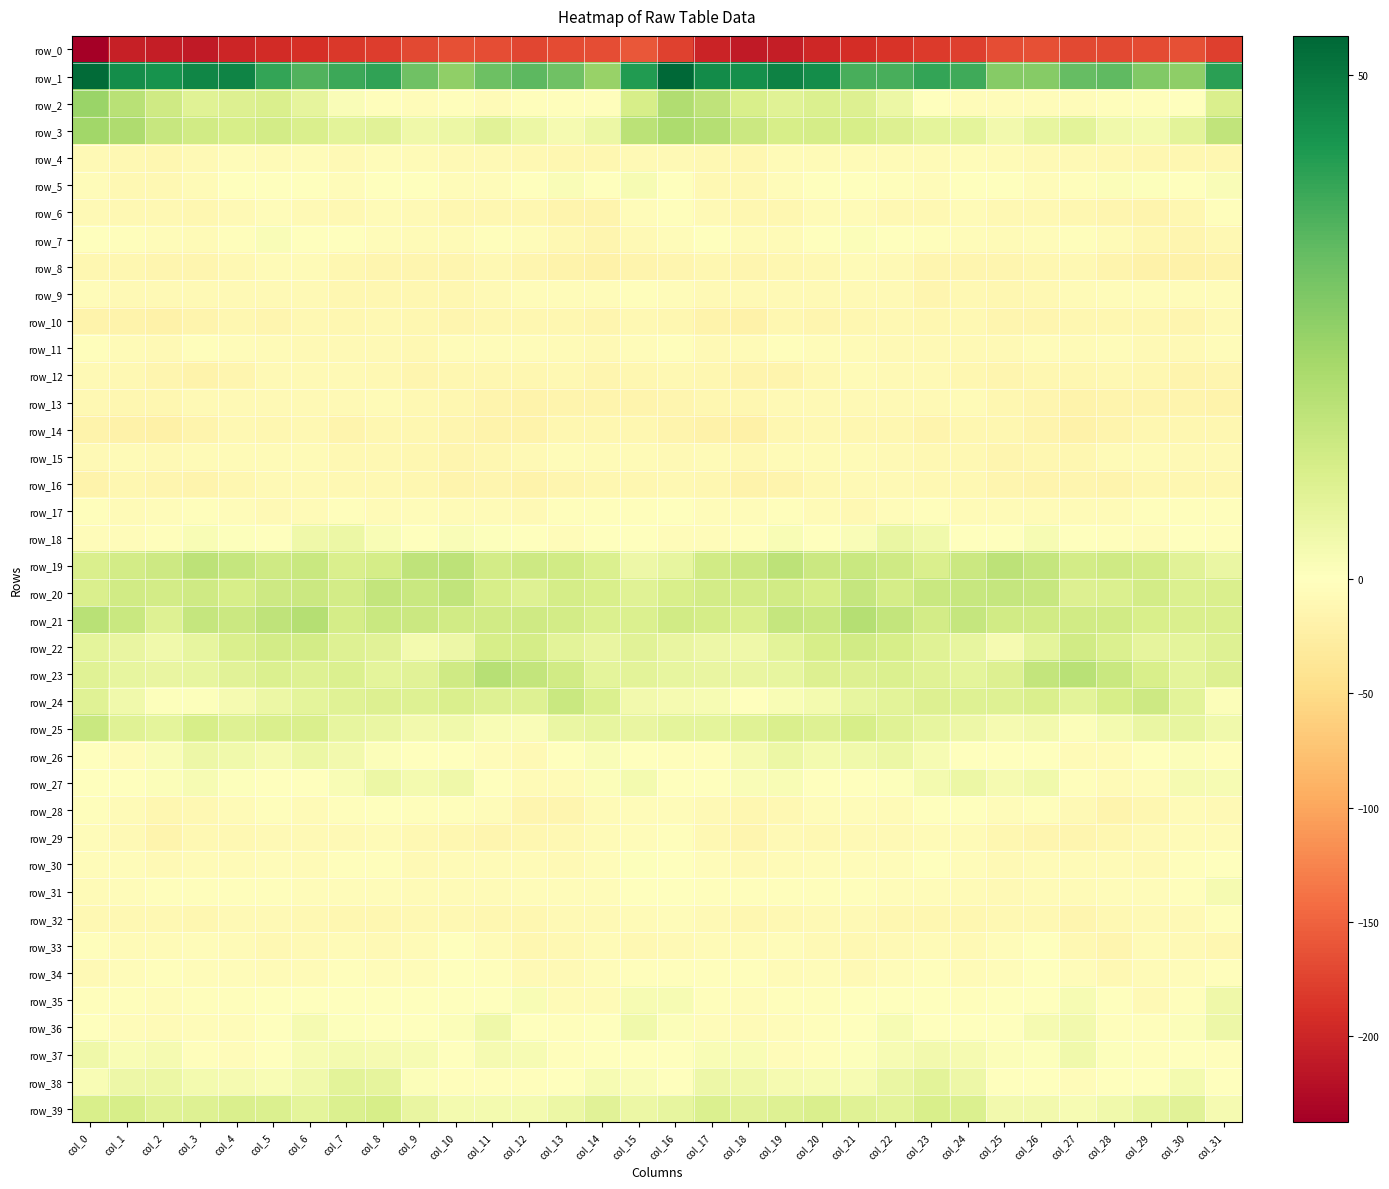

Where does the row_16 series first go above -12?

col_5